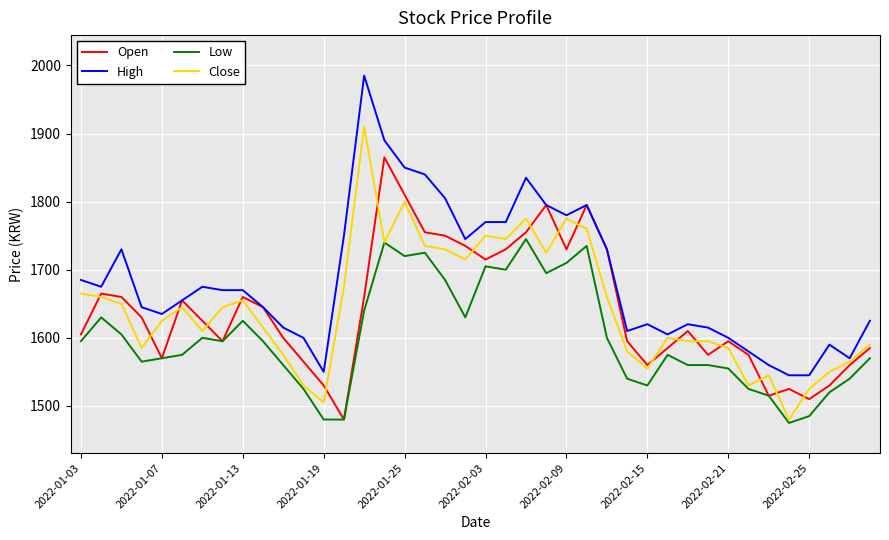

Which series has the largest range (max minus min)?

High